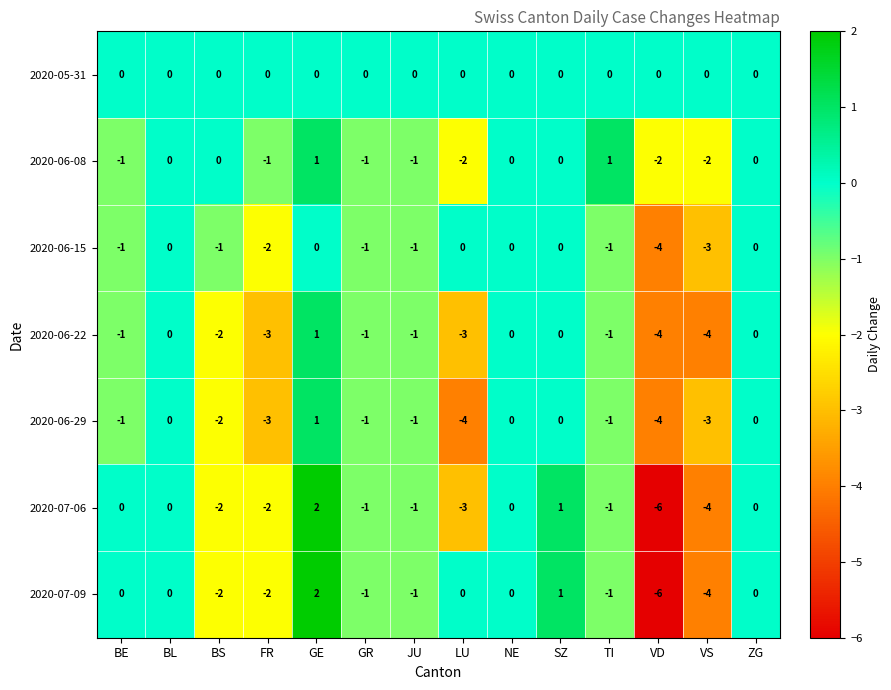

The 2020-06-22 series shows -4 at LU. True or false?

False